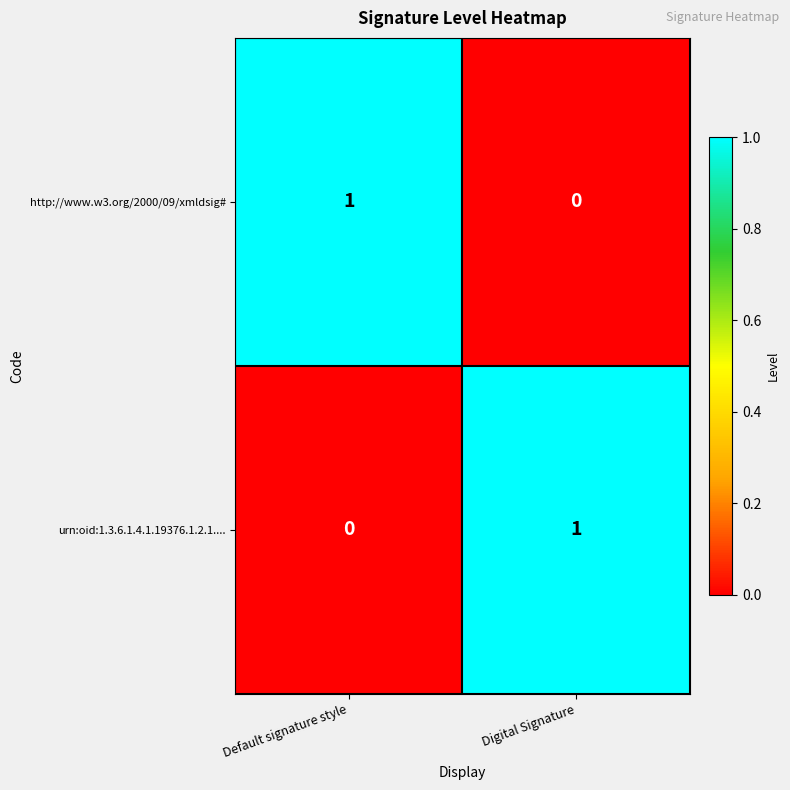

What is the total value across all series at Digital Signature?

1